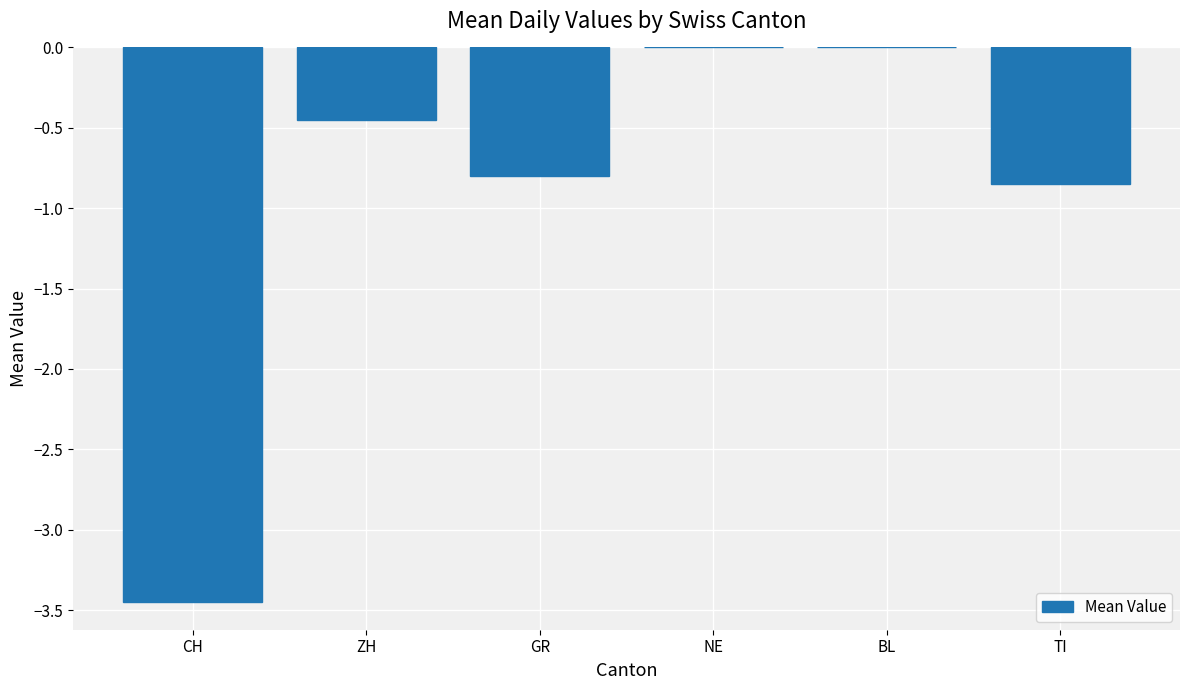

What is the sum of all values?

-5.5